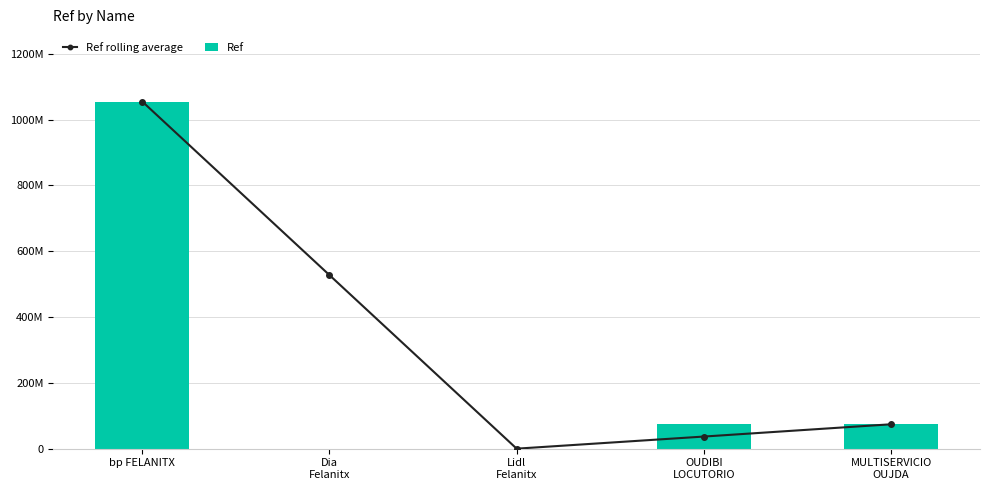

What is the total value across all series at OUDIBI
LOCUTORIO?

110522788.0